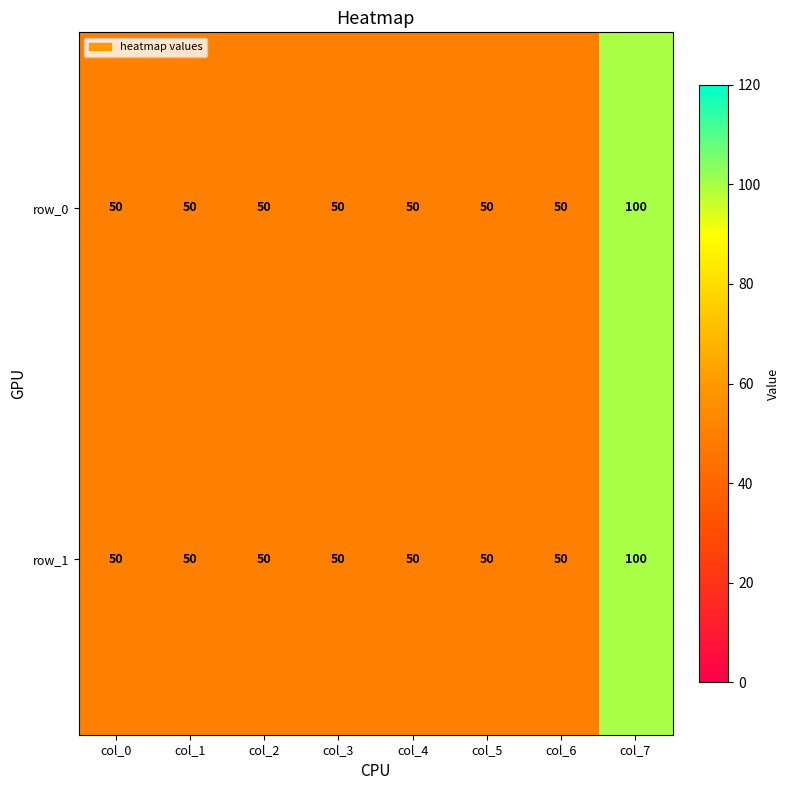

What is the maximum value for row_1?

100